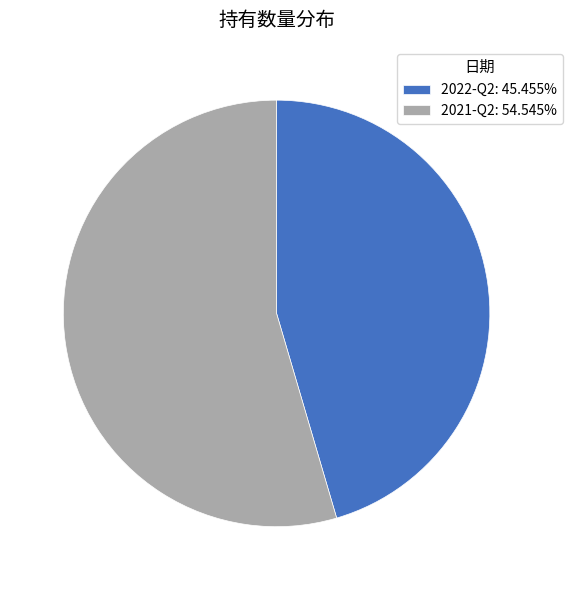

Does any single category account for the majority?

Yes